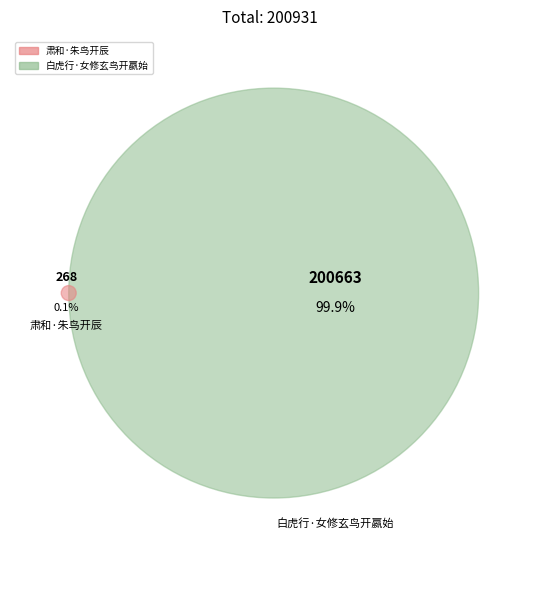

Is there any slice that represents more than half of the pie?

Yes